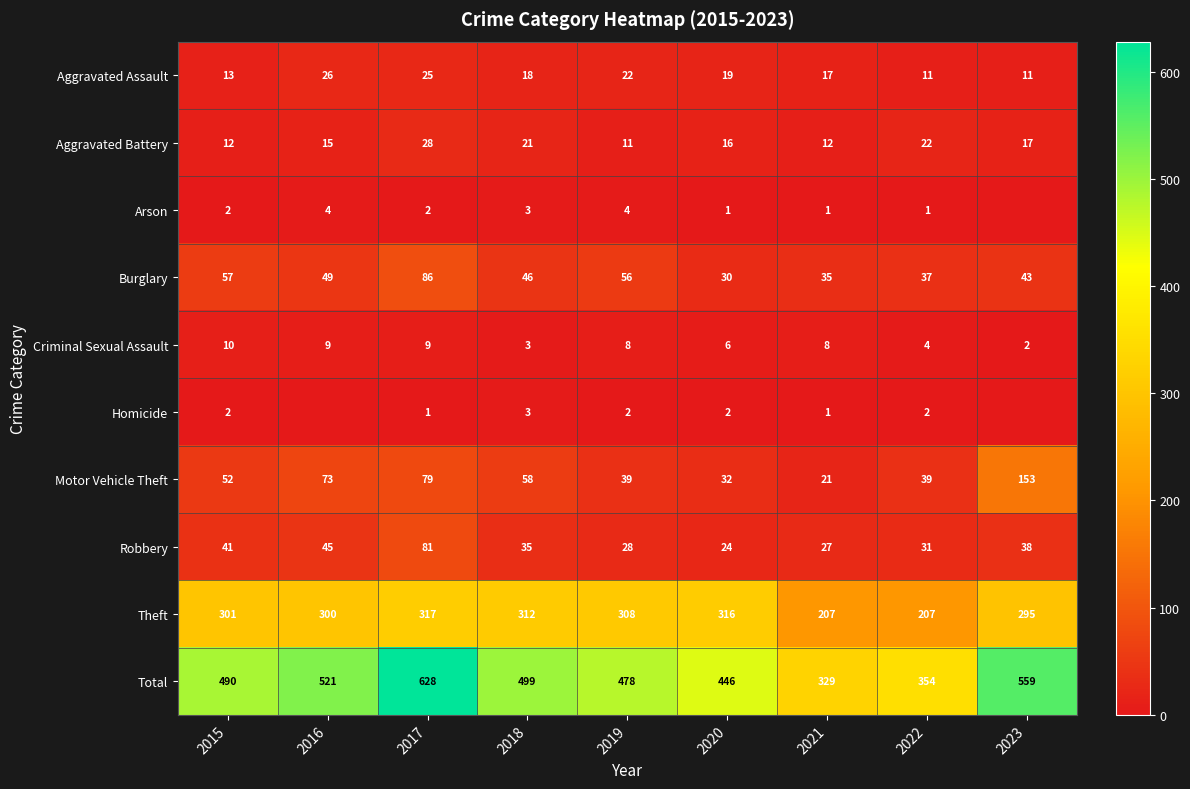

What is the difference between the second highest and second lowest values in the Robbery series?

18